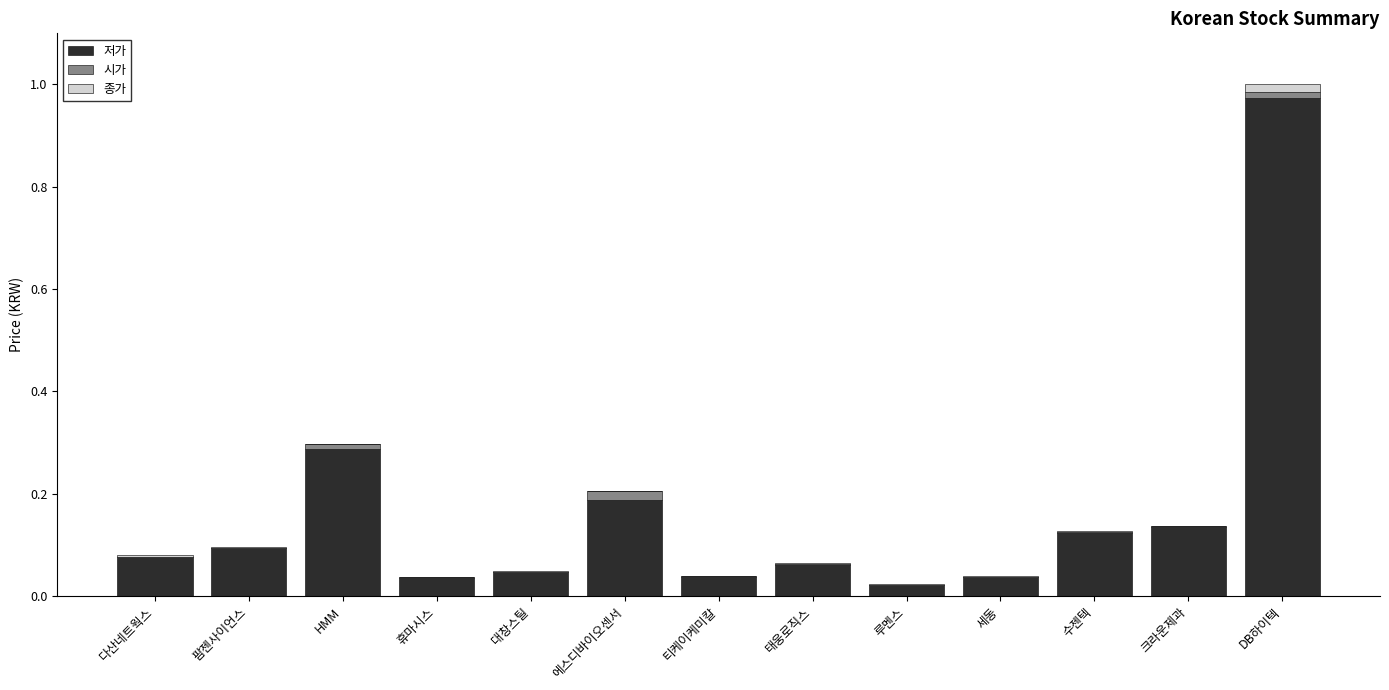

True or false: 저가 has a value of 0.1 at HMM.

False